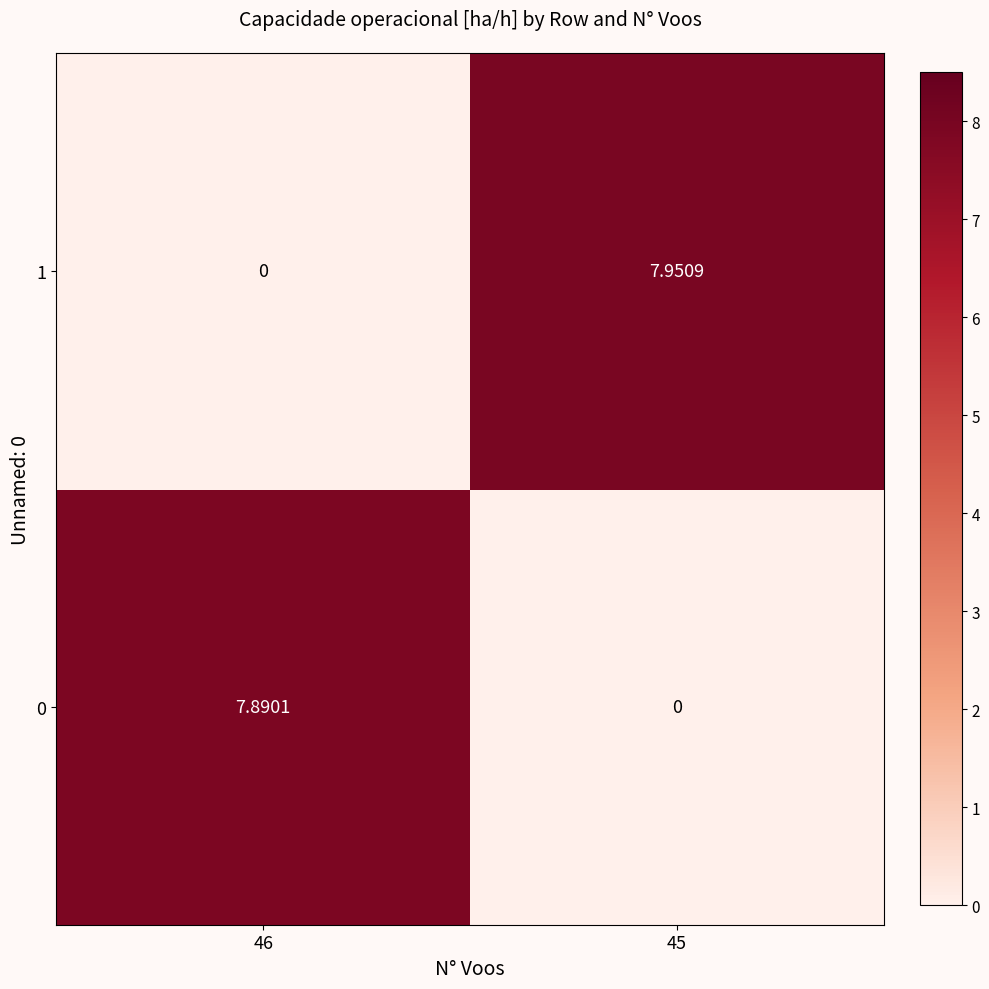

At 45, list the series in order from largest to smallest.

1, 0